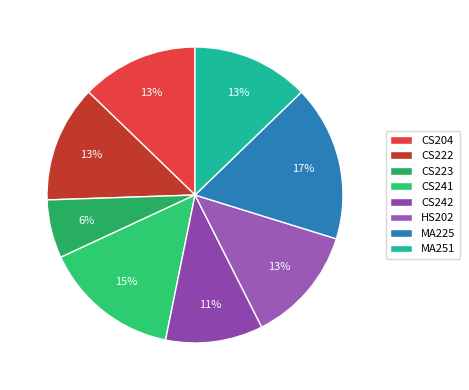

To the nearest percent, what is the combined percentage of CS222 and HS202?

26%